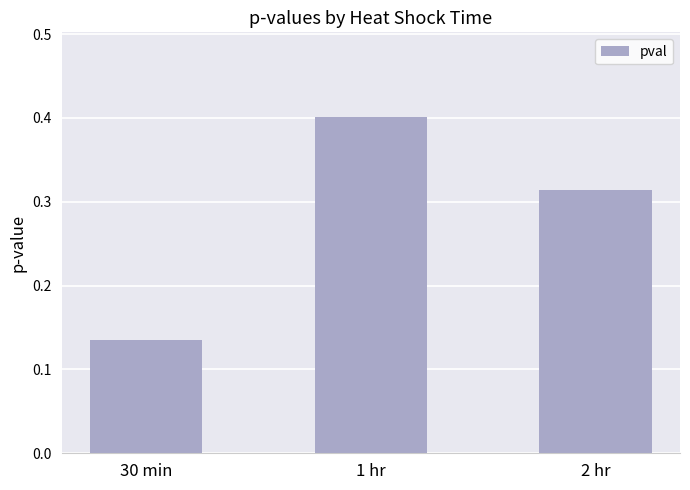

The value at 2 hr is 0.5. True or false?

False